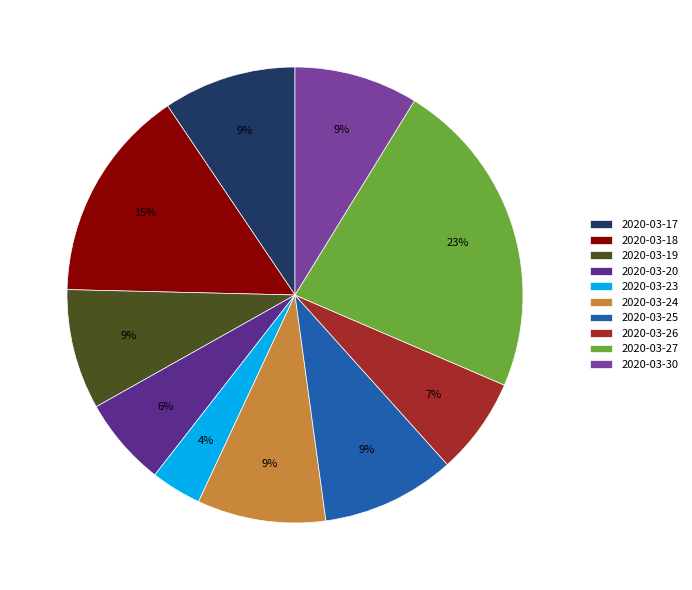

To the nearest percent, what is the difference between the 2020-03-27 and 2020-03-26 slice percentages?

16%